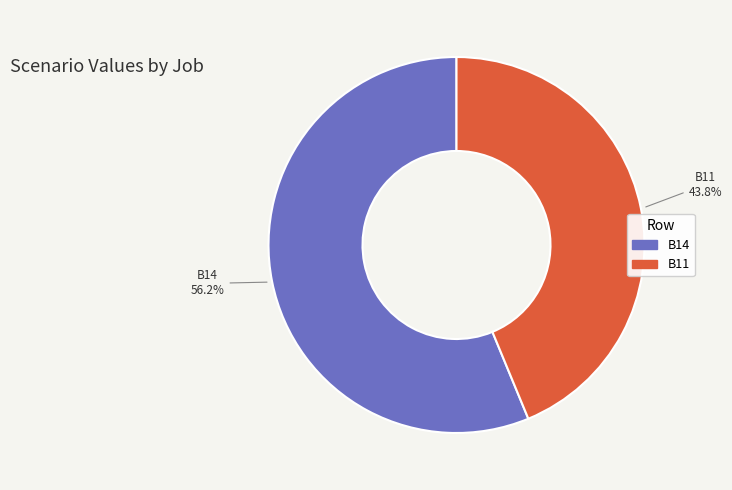

How many segments does this pie chart have?

2